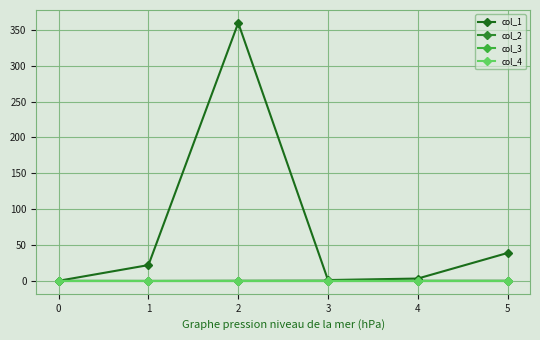

Does the chart have visible grid lines?

Yes